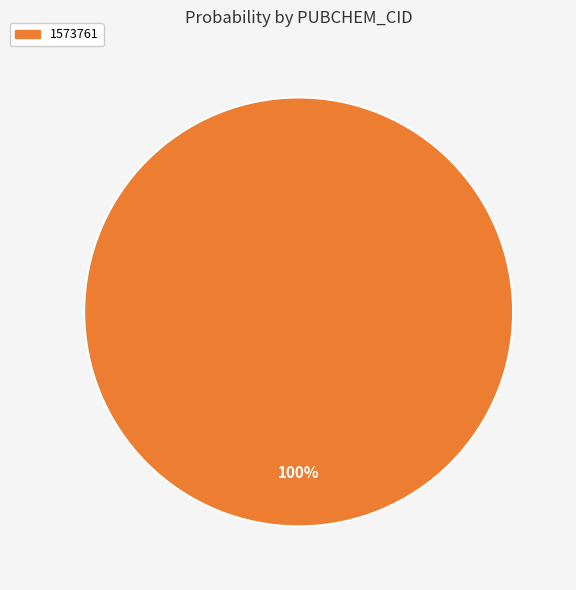

Does any single category account for the majority?

Yes